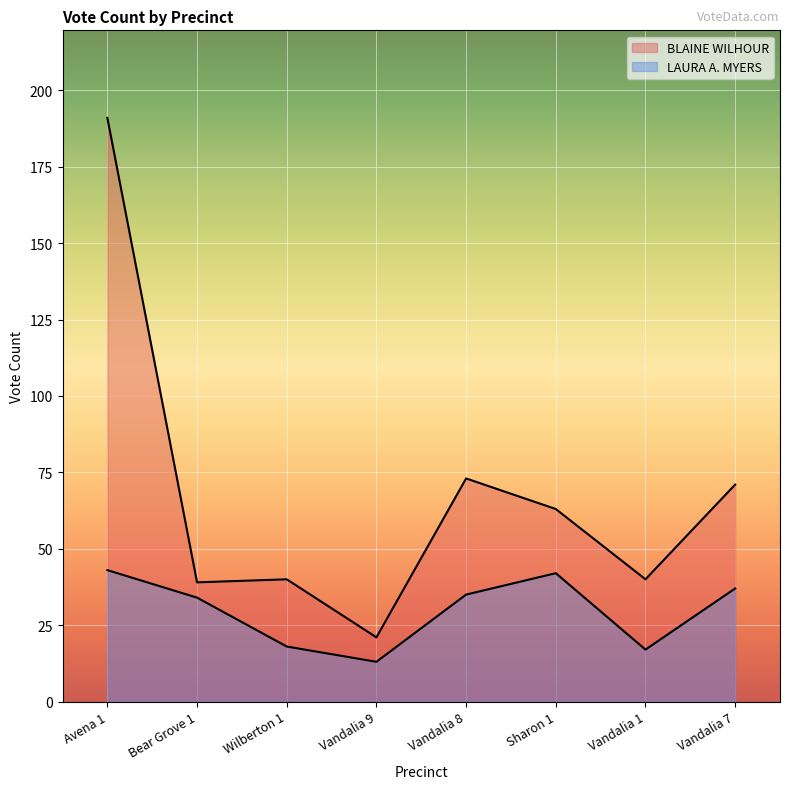

What is the difference between the highest and lowest values at Vandalia 7?

34